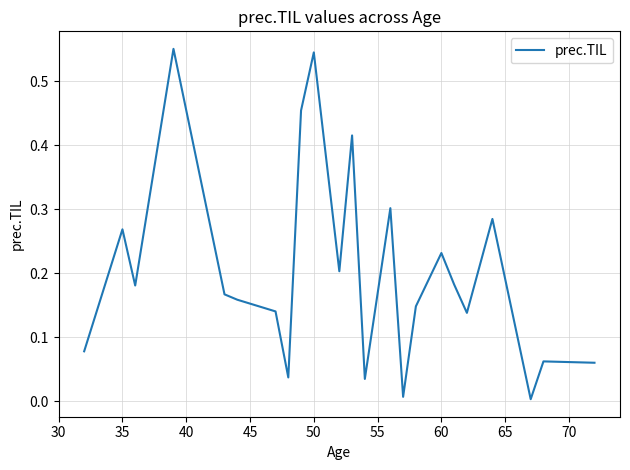

True or false: the data shows 0.4 at 35.

False